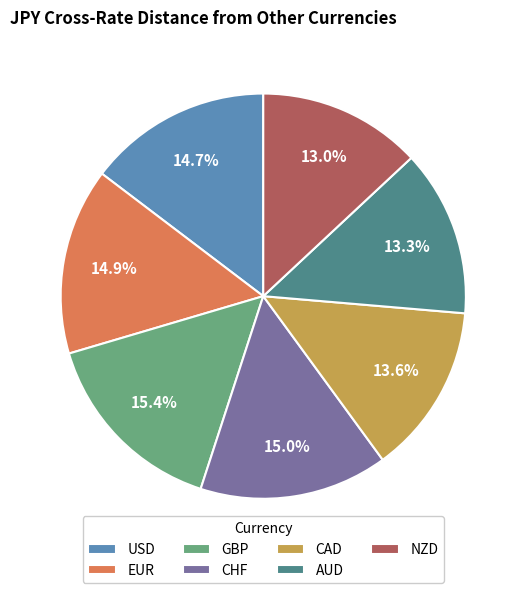

To the nearest percent, what is the combined percentage of GBP and CHF?

30%